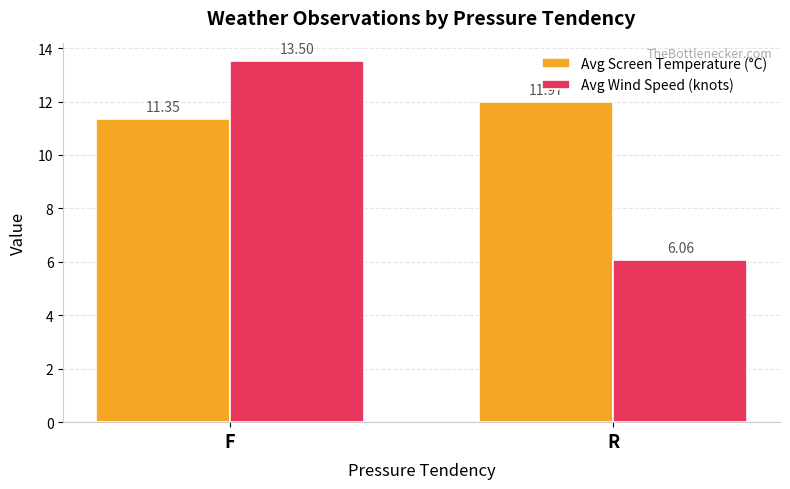

Are the bars grouped side by side (vs. stacked)?

Yes